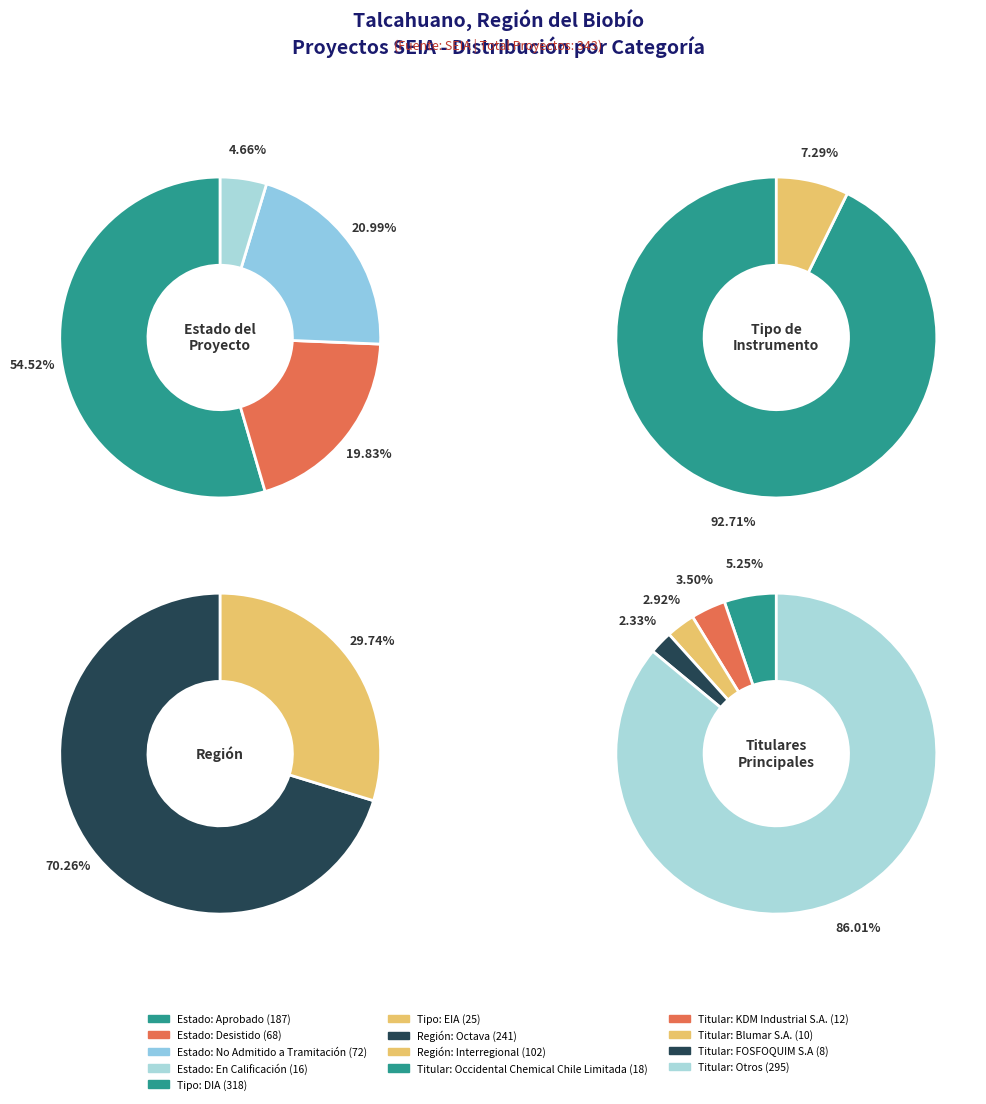

Between Aprobado and Desistido, which series saw the biggest shift?

Estado